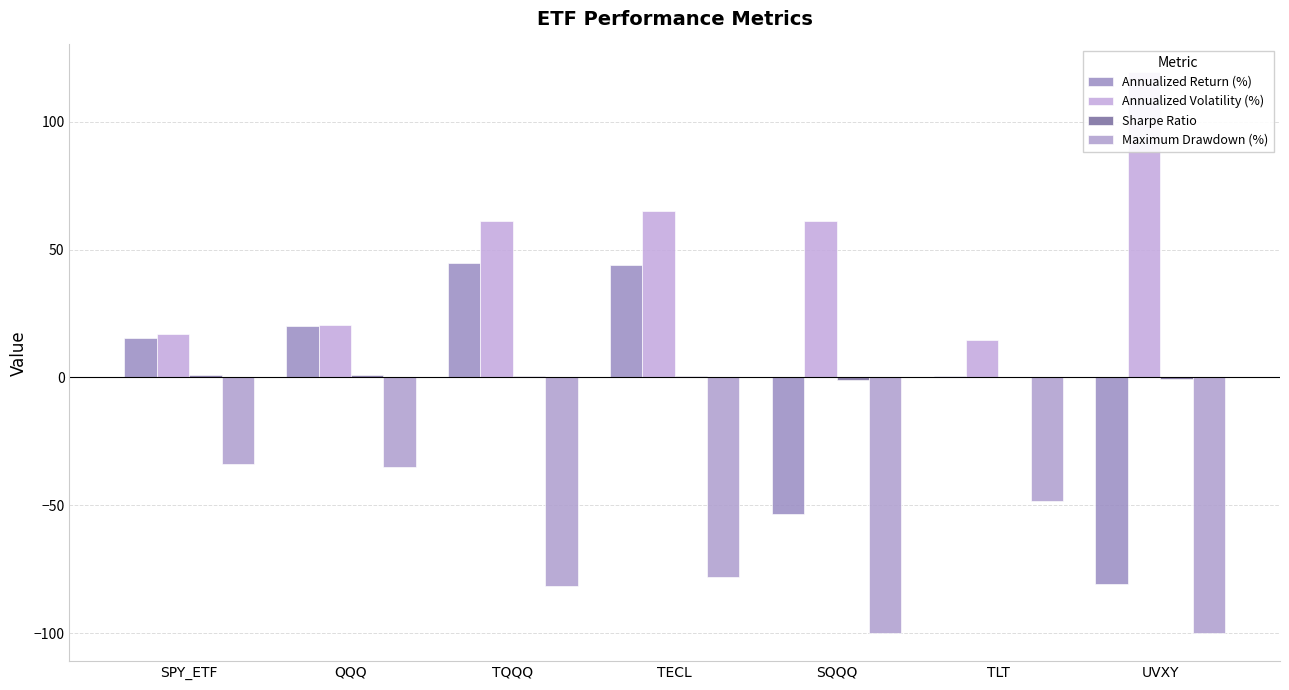

What are all the series names shown in the legend?

Annualized Return (%), Annualized Volatility (%), Sharpe Ratio, Maximum Drawdown (%)